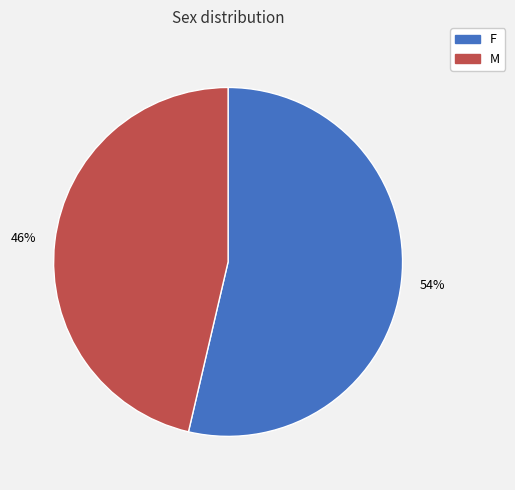

Combined, do F and M account for over 50%?

Yes